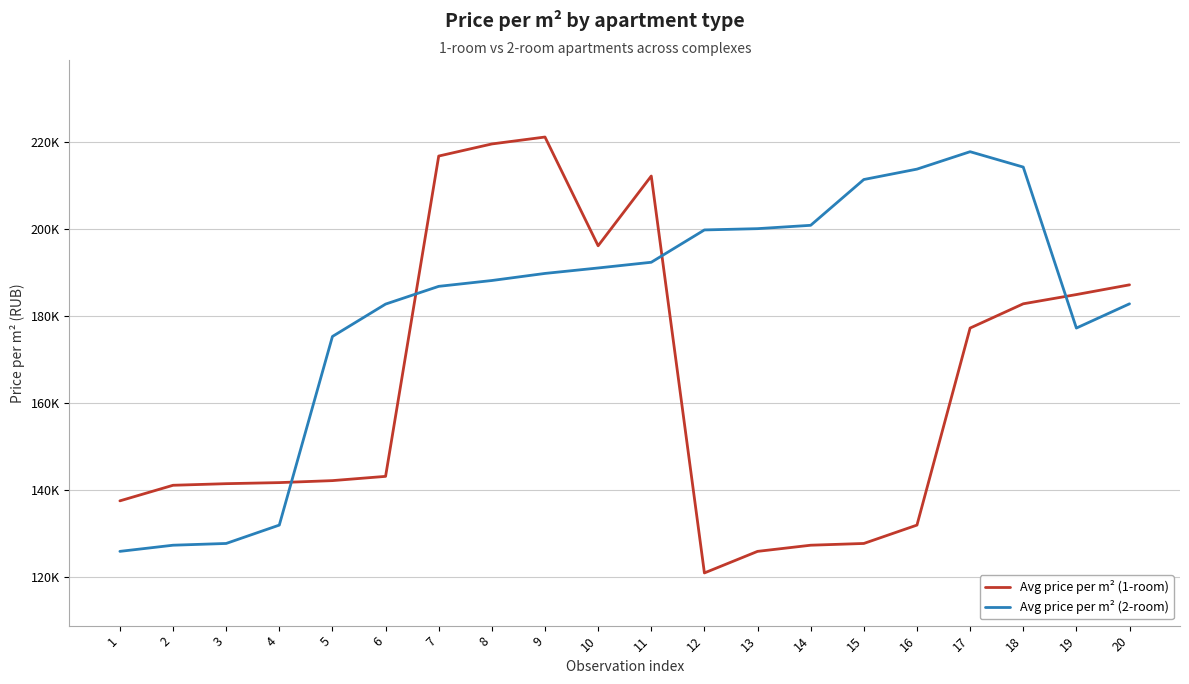

Rank the series at 4 from highest to lowest value.

Avg price per m² (1-room), Avg price per m² (2-room)